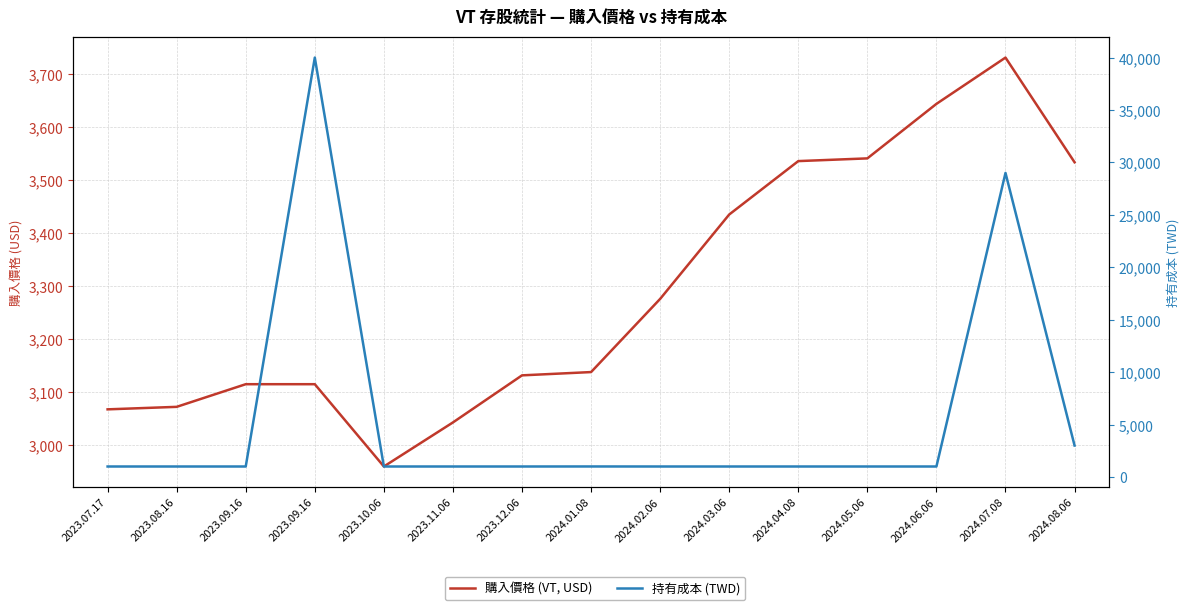

What are all the series names shown in the legend?

購入價格 (VT, USD), 持有成本 (TWD)